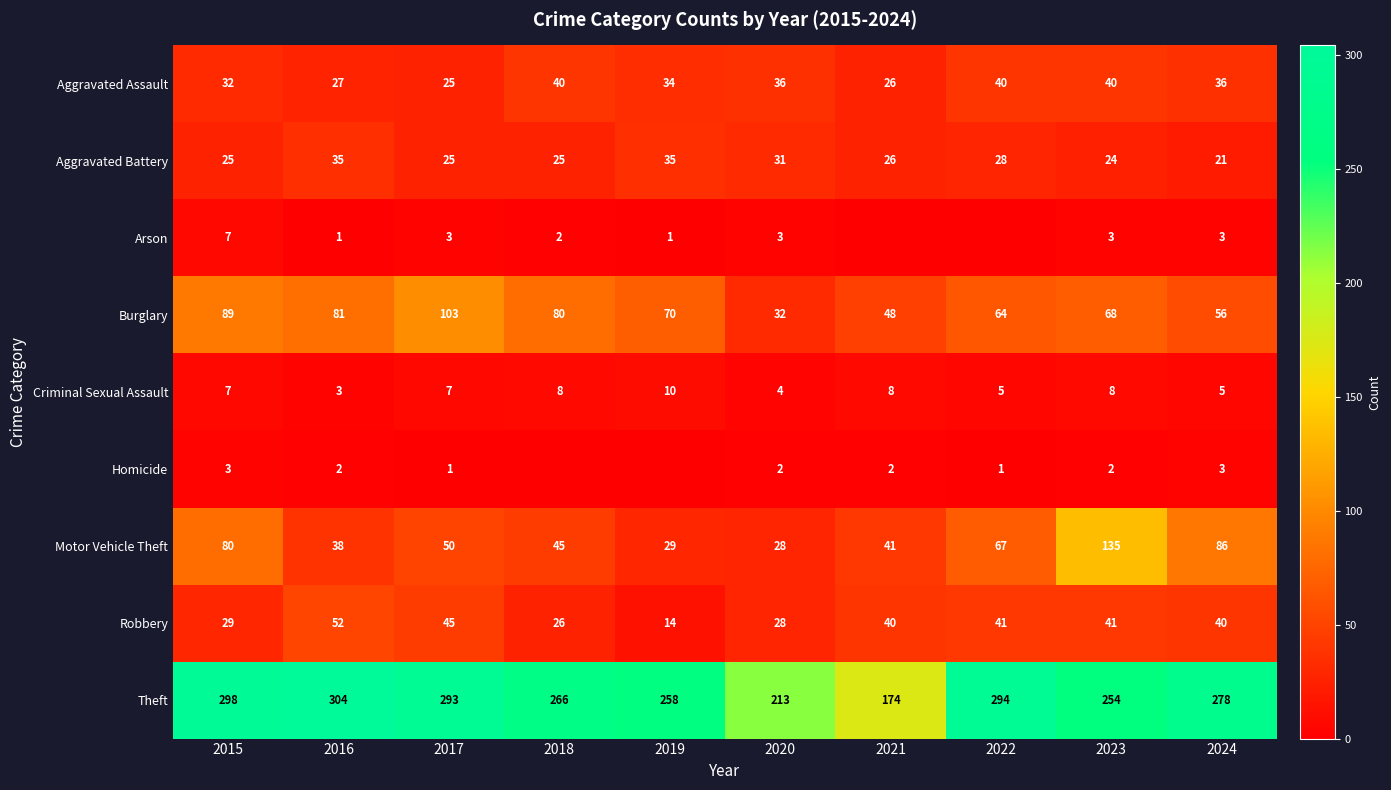

What is the spread (max minus min) of values at 2023?

252